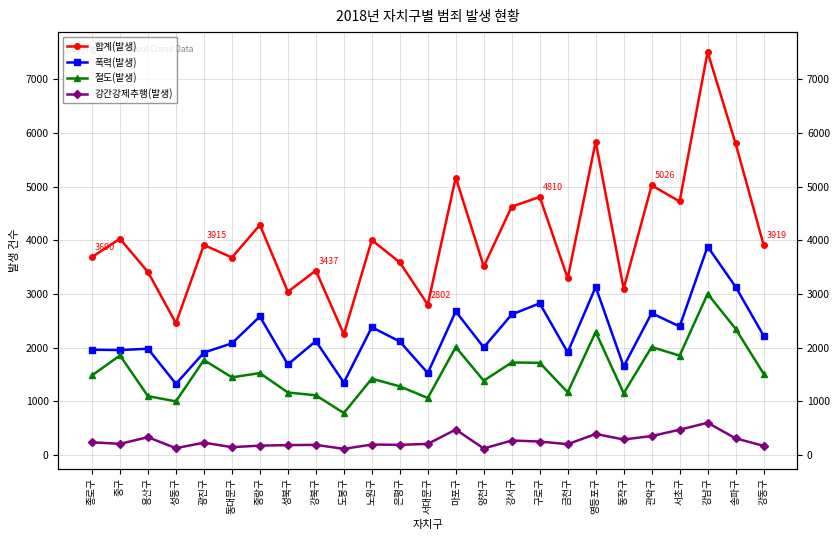

What is the label of the 23rd point from the right?

용산구